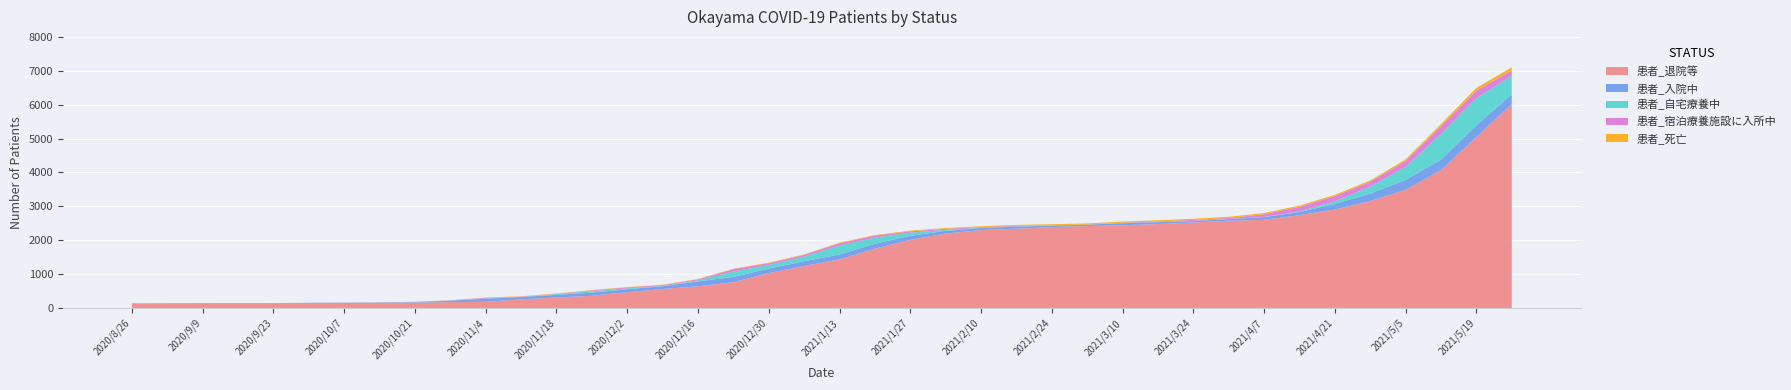

Reading left to right, list all the values displayed in this chart.

患者_退院等: 2020/8/26=128	2020/9/2=140	2020/9/9=144	2020/9/16=145	2020/9/23=146	2020/9/30=148	2020/10/7=152	2020/10/14=155	2020/10/21=161	2020/10/28=172	2020/11/4=185	2020/11/11=258	2020/11/18=310	2020/11/25=363	2020/12/2=468	2020/12/9=562	2020/12/16=642	2020/12/23=762	2020/12/30=1032	2021/1/6=1241	2021/1/13=1434	2021/1/20=1750	2021/1/27=2013	2021/2/3=2199	2021/2/10=2300	2021/2/17=2340	2021/2/24=2389	2021/3/3=2419	2021/3/10=2441	2021/3/17=2479	2021/3/24=2524	2021/3/31=2576	2021/4/7=2603	2021/4/14=2742	2021/4/21=2907	2021/4/28=3157	2021/5/5=3492	2021/5/12=4071	2021/5/19=5045	2021/5/26=6022
患者_入院中: 2020/8/26=11	2020/9/2=4	2020/9/9=1	2020/9/16=1	2020/9/23=1	2020/9/30=8	2020/10/7=7	2020/10/14=10	2020/10/21=17	2020/10/28=47	2020/11/4=91	2020/11/11=67	2020/11/18=80	2020/11/25=92	2020/12/2=89	2020/12/9=83	2020/12/16=144	2020/12/23=156	2020/12/30=133	2021/1/6=142	2021/1/13=148	2021/1/20=147	2021/1/27=119	2021/2/3=77	2021/2/10=63	2021/2/17=63	2021/2/24=43	2021/3/3=42	2021/3/10=63	2021/3/17=54	2021/3/24=41	2021/3/31=47	2021/4/7=80	2021/4/14=91	2021/4/21=165	2021/4/28=221	2021/5/5=289	2021/5/12=309	2021/5/19=348	2021/5/26=286
患者_自宅療養中: 2020/8/26=0	2020/9/2=0	2020/9/9=0	2020/9/16=0	2020/9/23=0	2020/9/30=0	2020/10/7=0	2020/10/14=1	2020/10/21=2	2020/10/28=3	2020/11/4=6	2020/11/11=4	2020/11/18=22	2020/11/25=40	2020/12/2=25	2020/12/9=9	2020/12/16=32	2020/12/23=160	2020/12/30=107	2021/1/6=136	2021/1/13=262	2021/1/20=182	2021/1/27=94	2021/2/3=31	2021/2/10=8	2021/2/17=7	2021/2/24=3	2021/3/3=0	2021/3/10=6	2021/3/17=5	2021/3/24=5	2021/3/31=2	2021/4/7=6	2021/4/14=18	2021/4/21=79	2021/4/28=201	2021/5/5=386	2021/5/12=759	2021/5/19=800	2021/5/26=550
患者_宿泊療養施設に入所中: 2020/8/26=3	2020/9/2=0	2020/9/9=0	2020/9/16=0	2020/9/23=0	2020/9/30=0	2020/10/7=1	2020/10/14=1	2020/10/21=4	2020/10/28=4	2020/11/4=21	2020/11/11=9	2020/11/18=7	2020/11/25=24	2020/12/2=26	2020/12/9=24	2020/12/16=28	2020/12/23=68	2020/12/30=52	2021/1/6=49	2021/1/13=69	2021/1/20=58	2021/1/27=39	2021/2/3=29	2021/2/10=18	2021/2/17=14	2021/2/24=7	2021/3/3=2	2021/3/10=8	2021/3/17=17	2021/3/24=30	2021/3/31=33	2021/4/7=80	2021/4/14=137	2021/4/21=152	2021/4/28=144	2021/5/5=169	2021/5/12=223	2021/5/19=224	2021/5/26=150
患者_死亡: 2020/8/26=0	2020/9/2=1	2020/9/9=1	2020/9/16=1	2020/9/23=1	2020/9/30=1	2020/10/7=1	2020/10/14=1	2020/10/21=1	2020/10/28=4	2020/11/4=6	2020/11/11=10	2020/11/18=11	2020/11/25=11	2020/12/2=11	2020/12/9=11	2020/12/16=12	2020/12/23=13	2020/12/30=15	2021/1/6=15	2021/1/13=16	2021/1/20=17	2021/1/27=20	2021/2/3=24	2021/2/10=26	2021/2/17=29	2021/2/24=32	2021/3/3=33	2021/3/10=34	2021/3/17=35	2021/3/24=35	2021/3/31=35	2021/4/7=35	2021/4/14=35	2021/4/21=37	2021/4/28=40	2021/5/5=49	2021/5/12=64	2021/5/19=77	2021/5/26=97